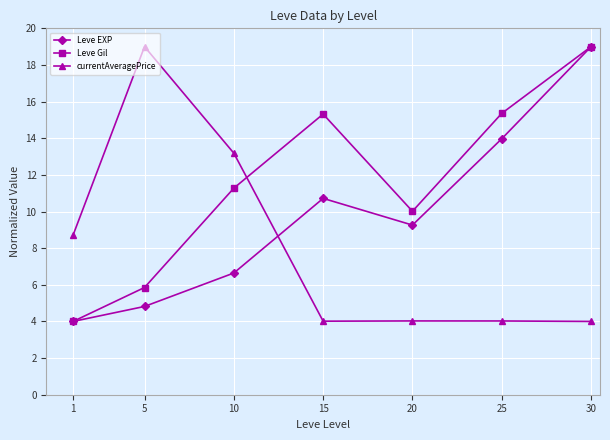

Is this an area chart (filled region under the line)?

No